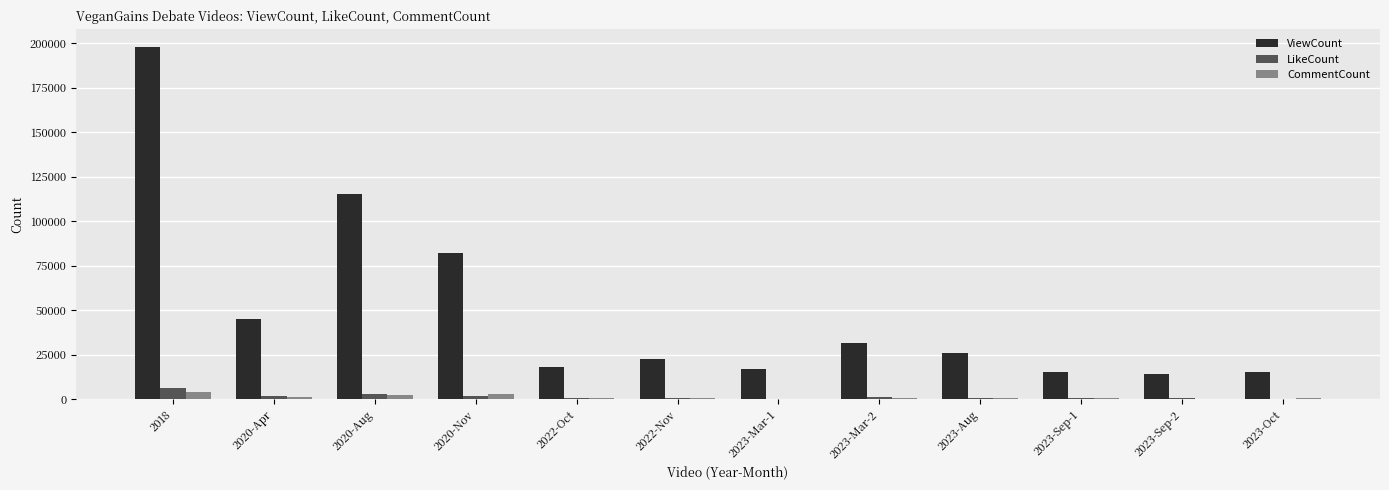

The ViewCount series shows 22734 at 2022-Nov. True or false?

True